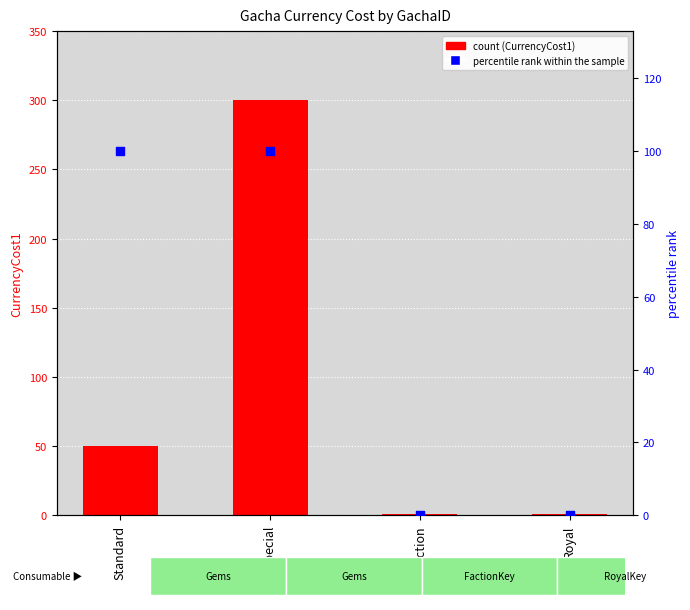

At how many categories does at least one series exceed 169?

1